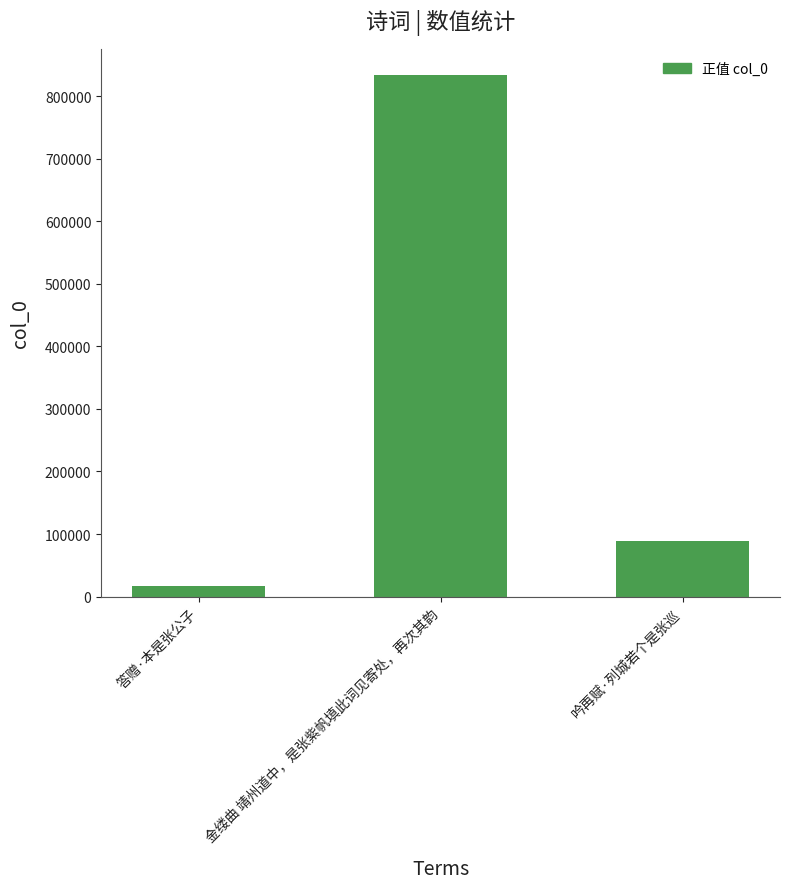

What is the label of the 2nd bar from the left?

金缕曲 靖州道中，是张紫帆填此词见寄处，再次其韵